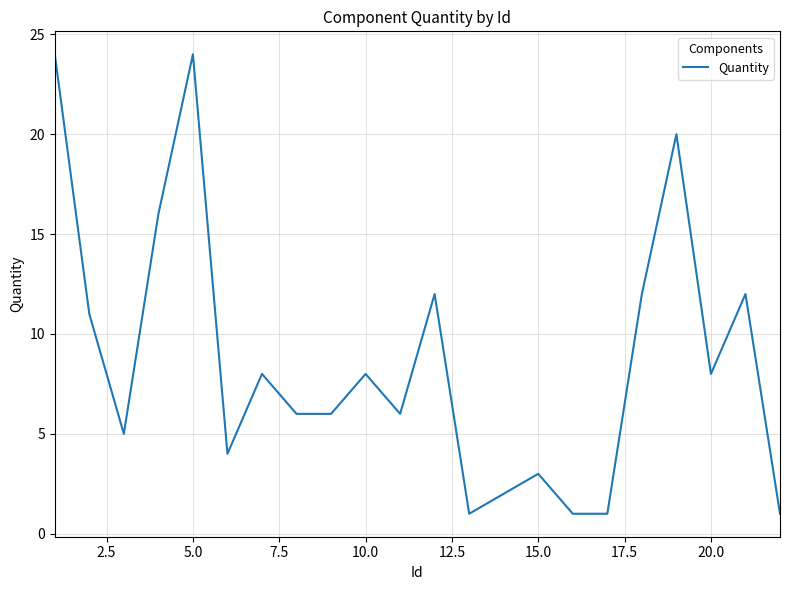

What is the sum of all values?

191